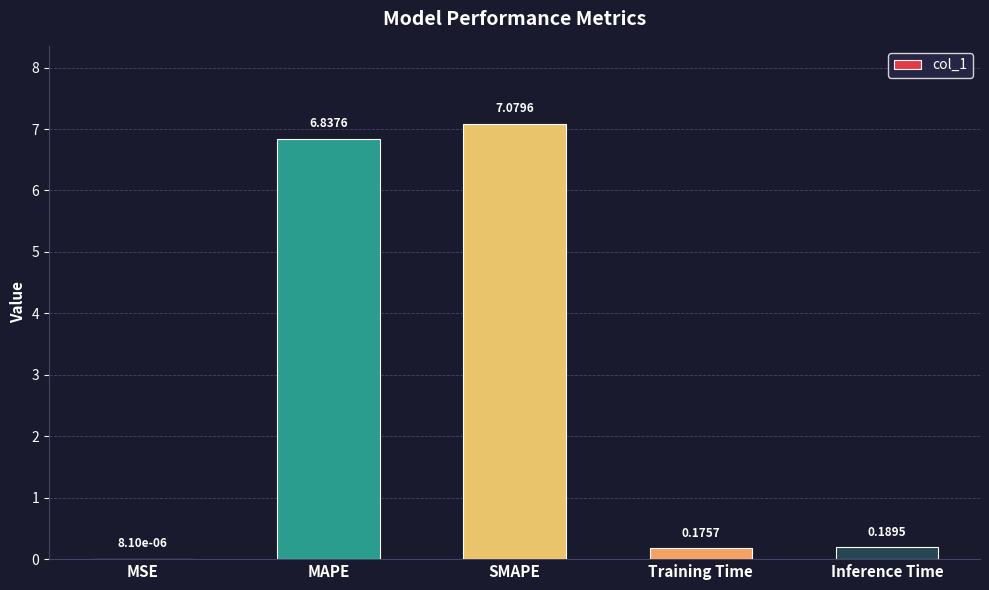

What is the change in value from MAPE to SMAPE?

+0.2